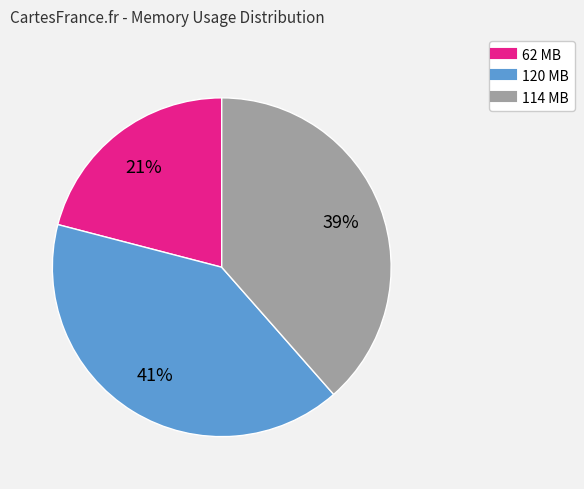

Is 120 MB the majority of the pie?

No